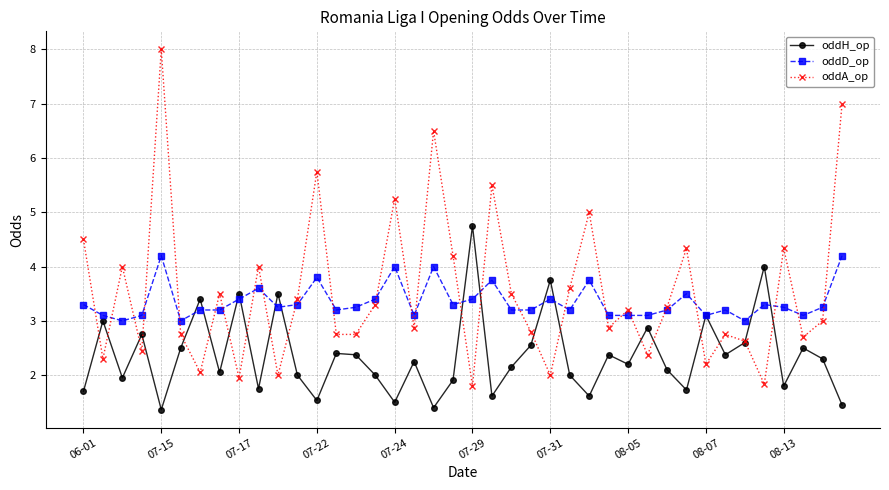

In oddH_op, how many points are lower than both neighbors (excluding endpoints)?

13